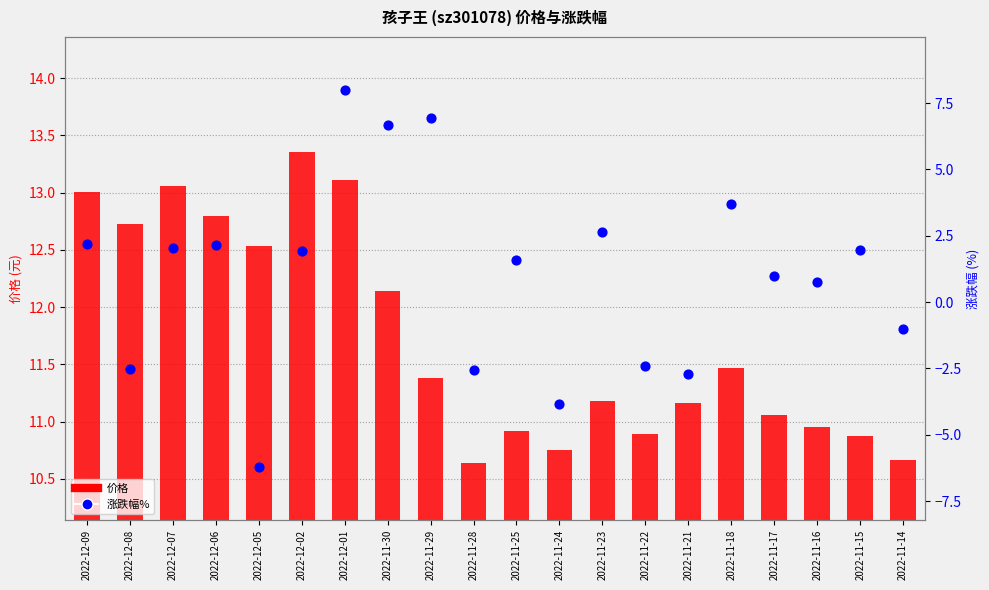

What are all the series names shown in the legend?

价格, 涨跌幅%